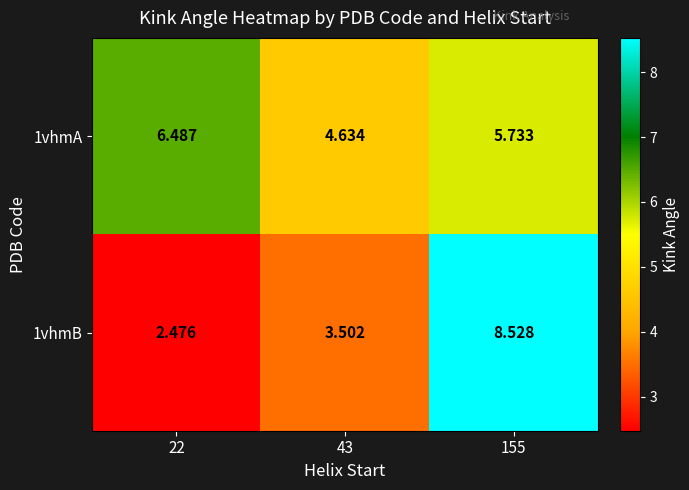

List the series in order of their overall mean, lowest first.

1vhmB, 1vhmA